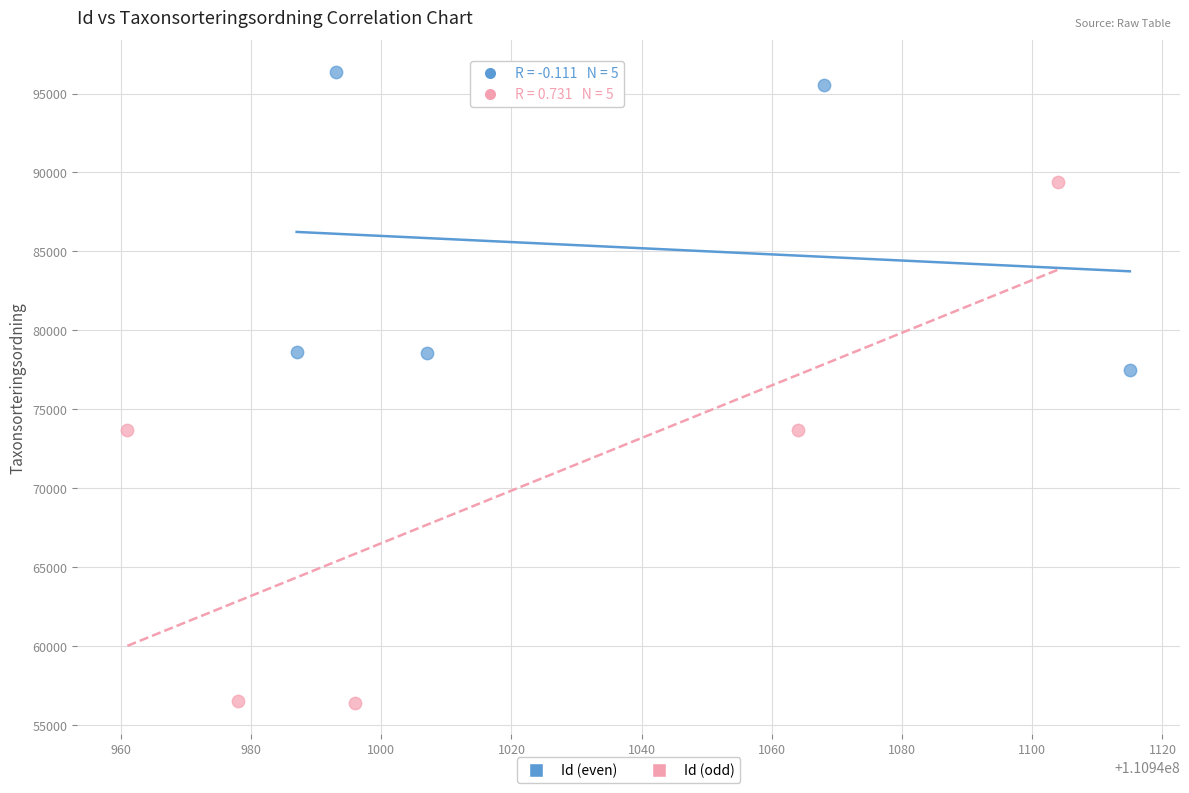

What are all the series names shown in the legend?

Id (even), Id (odd)